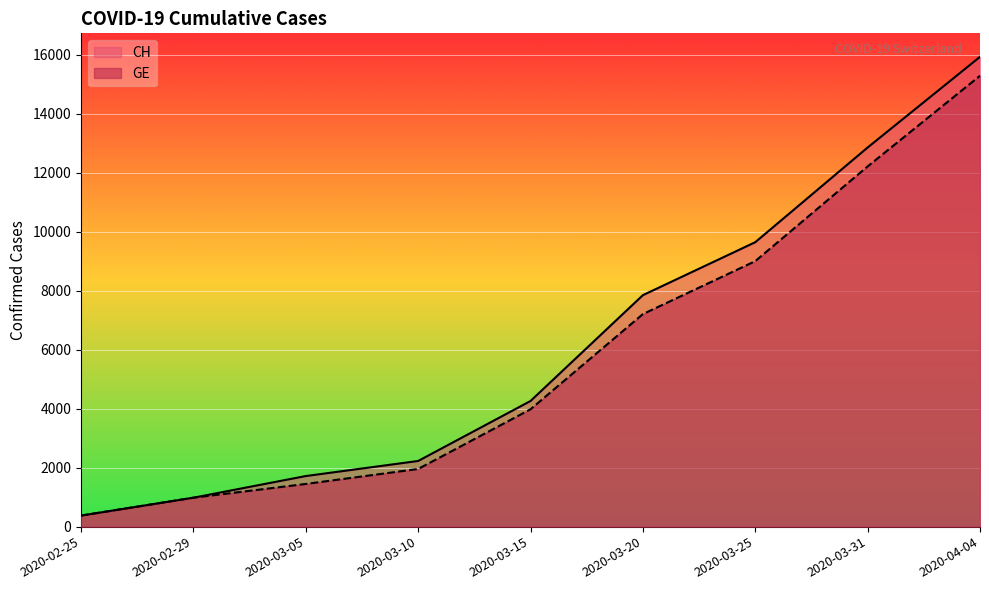

True or false: CH has more than 2 points higher than both neighbors.

False